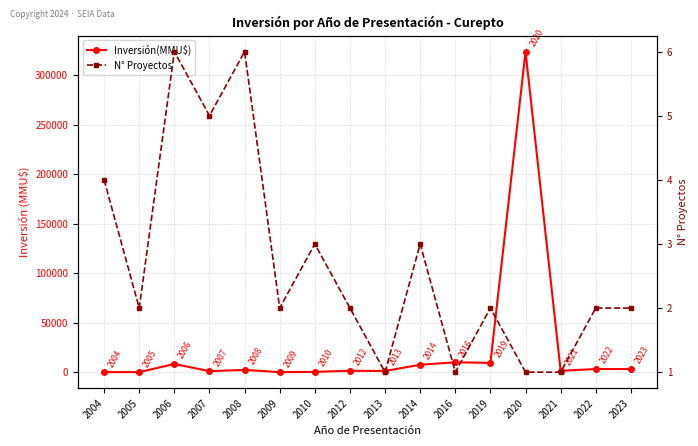

What is the spread (max minus min) of values at 2014?

7507